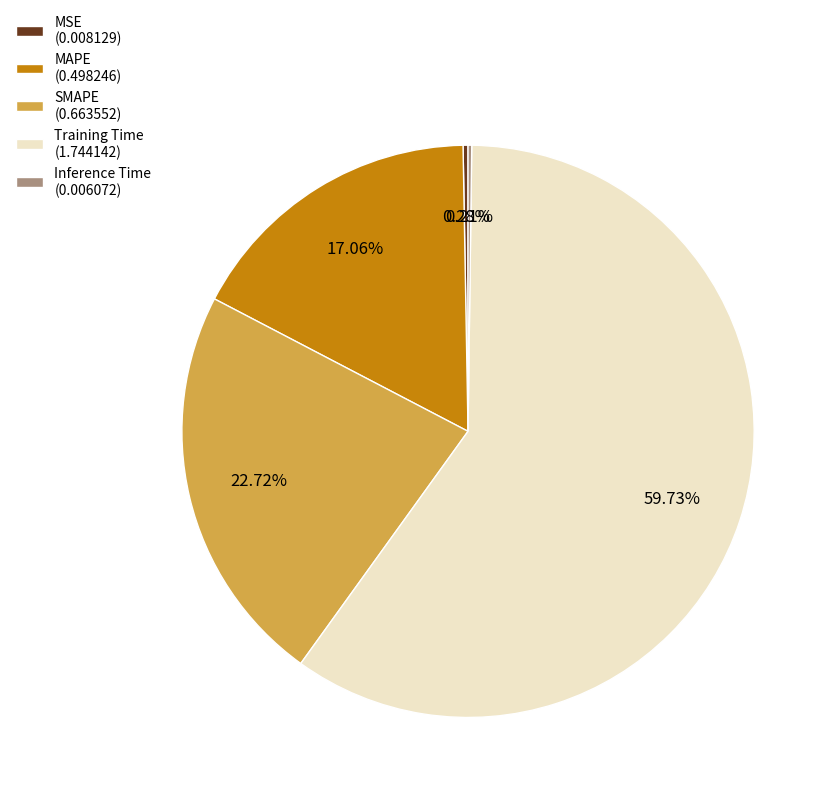

Do MAPE (0.498246) and Training Time (1.744142) together represent more than half of the pie?

Yes